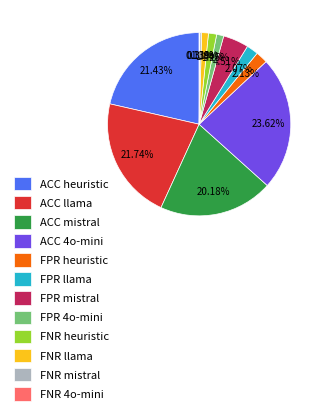

What percentage is the FPR heuristic slice, to the nearest percent?

2%